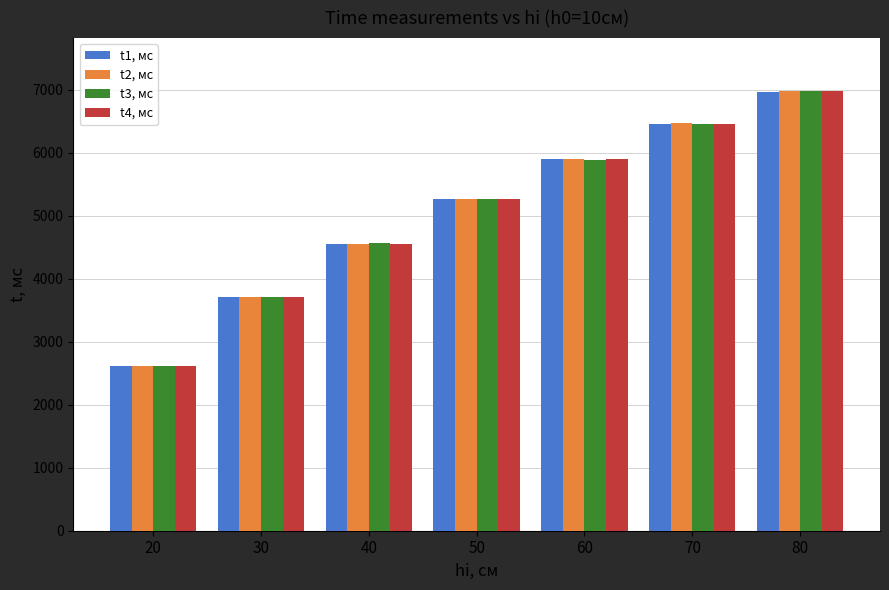

What is the difference between the maximum and minimum values in the t2, мс series?

4365.1